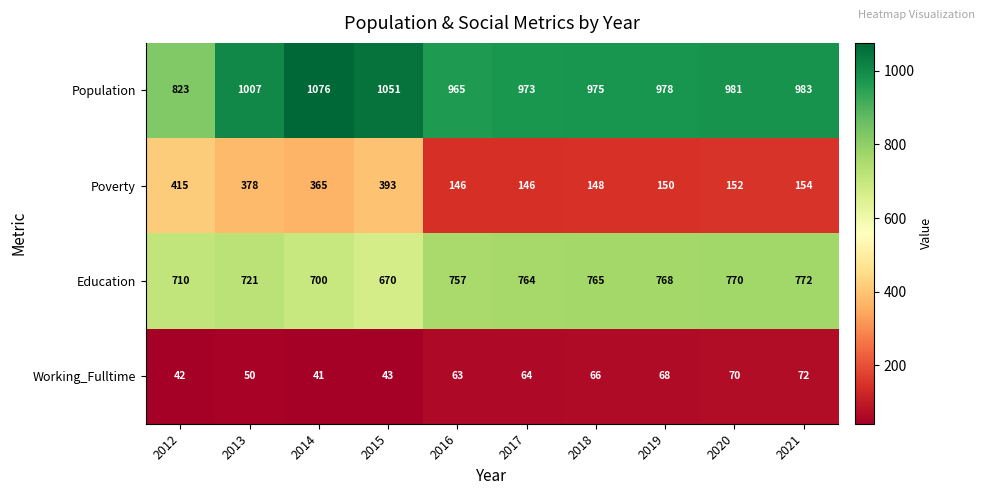

At which category is the sum across all series the highest?

2014